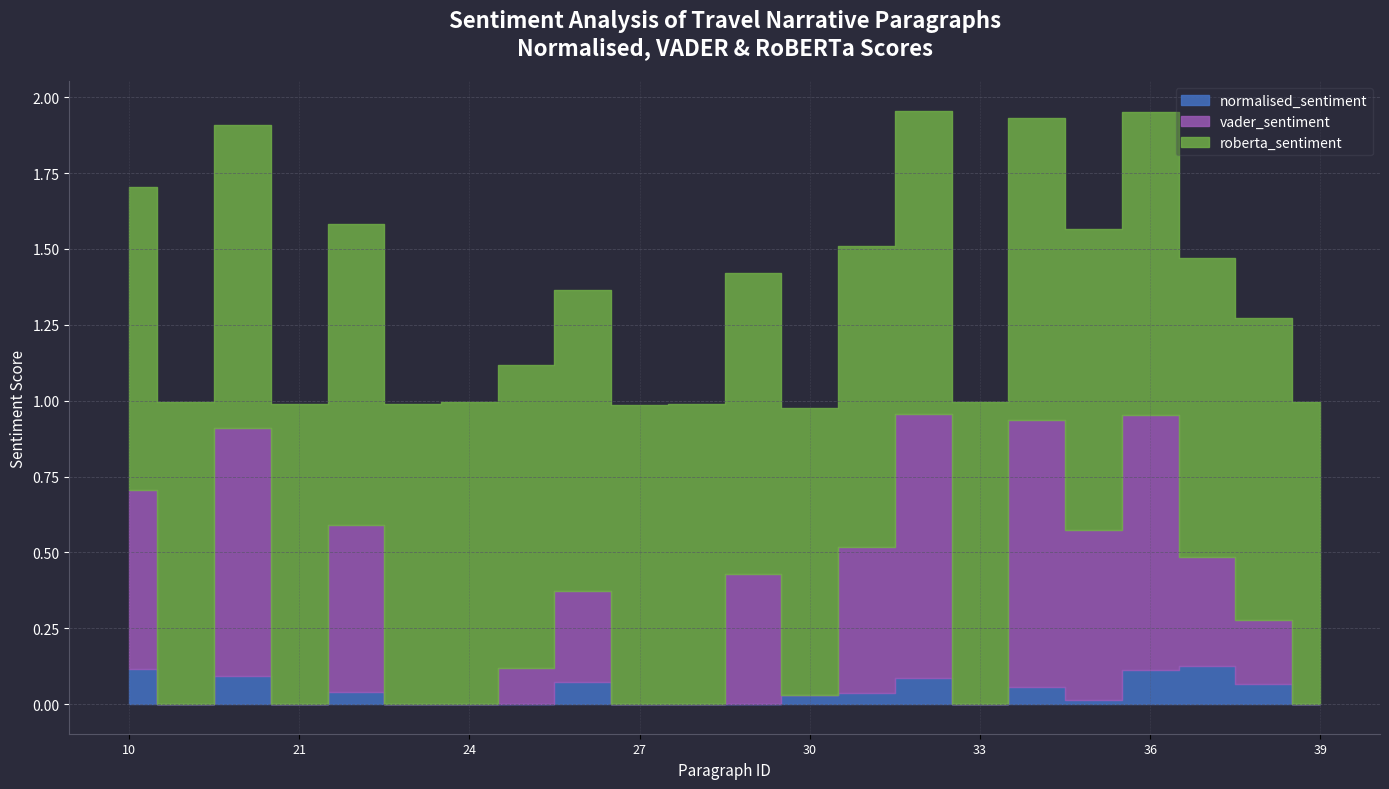

Between which two adjacent categories do vader_sentiment and normalised_sentiment first intersect?

20 and 21